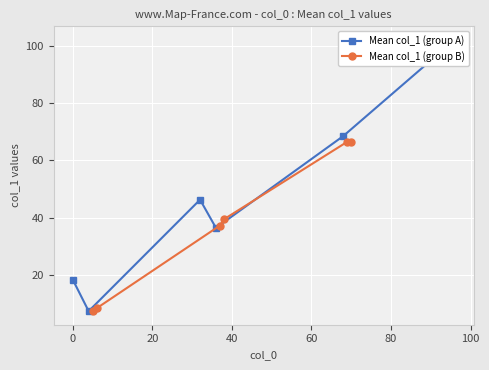

After their last crossing, which series has the higher values: Mean col_1 (group B) or Mean col_1 (group A)?

Mean col_1 (group A)